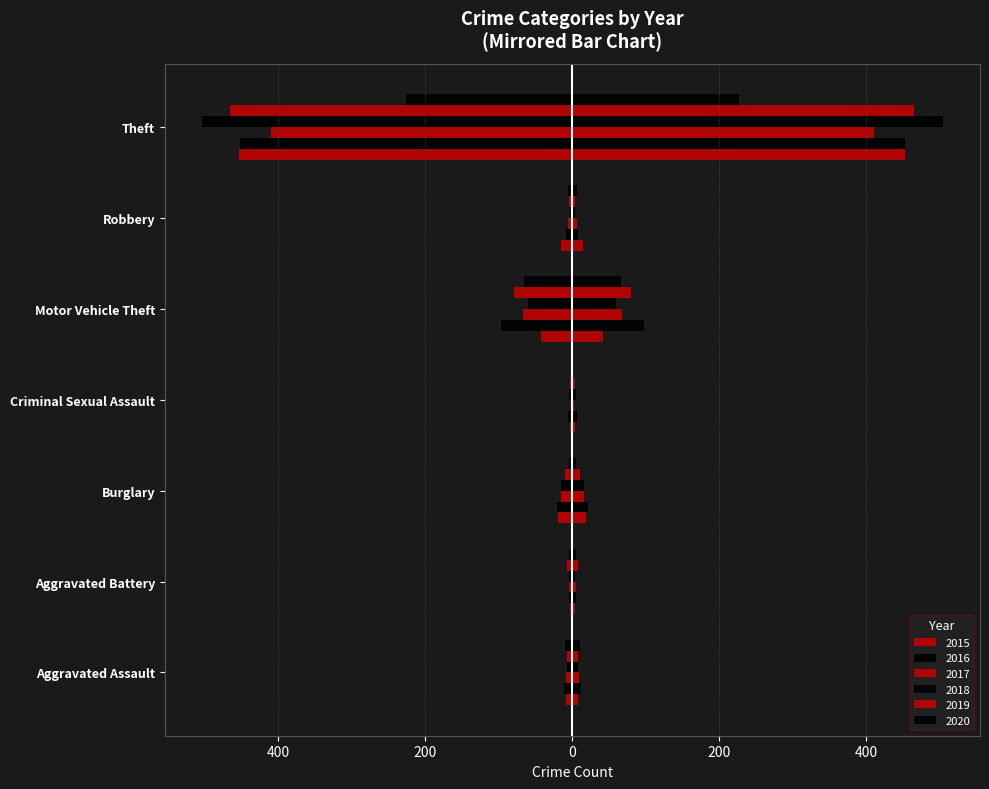

At which label is 2019 closest to -234?

Motor Vehicle Theft